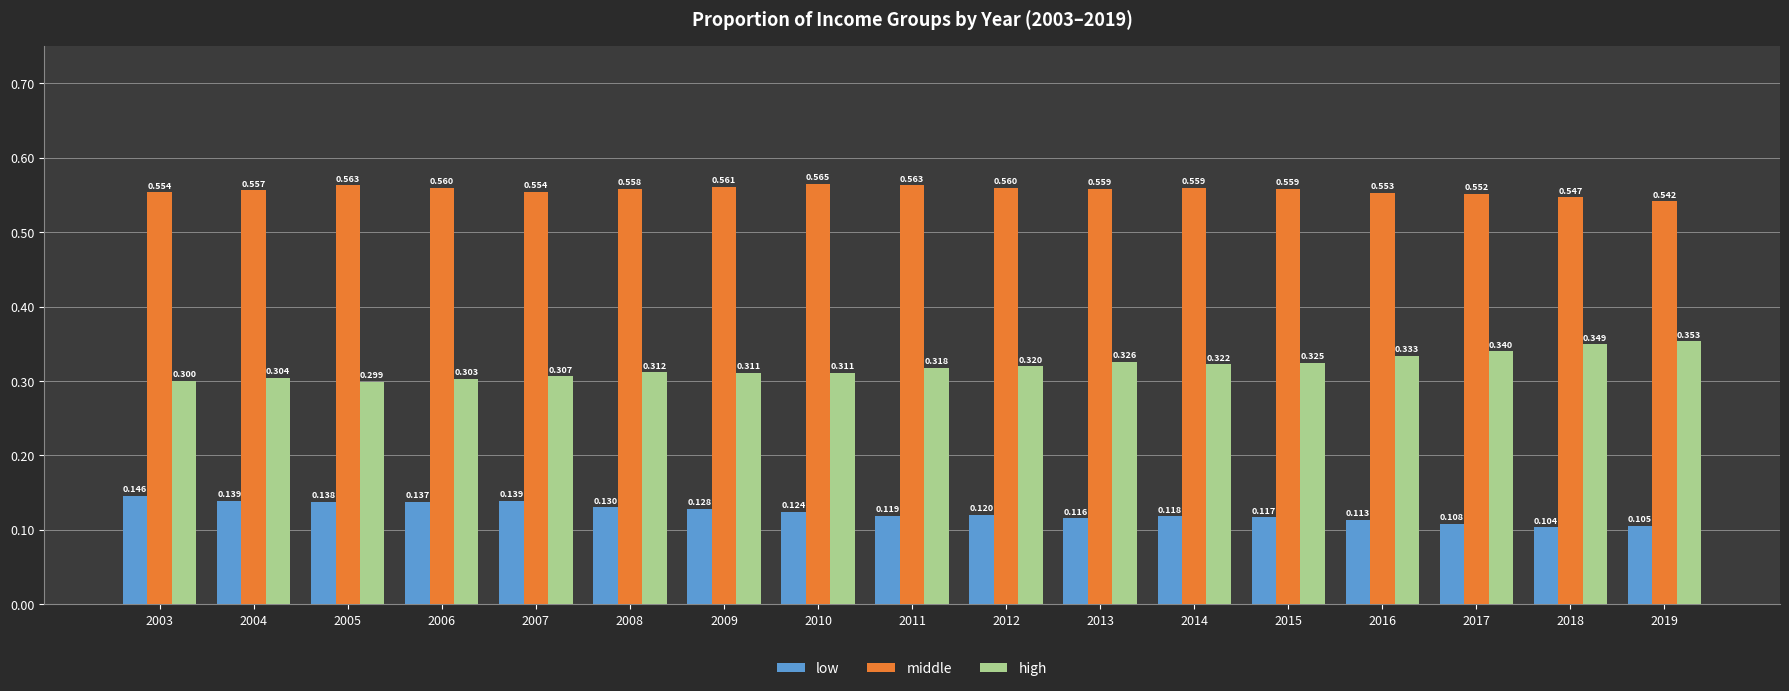

List the series in order of their peak value, highest first.

middle, high, low